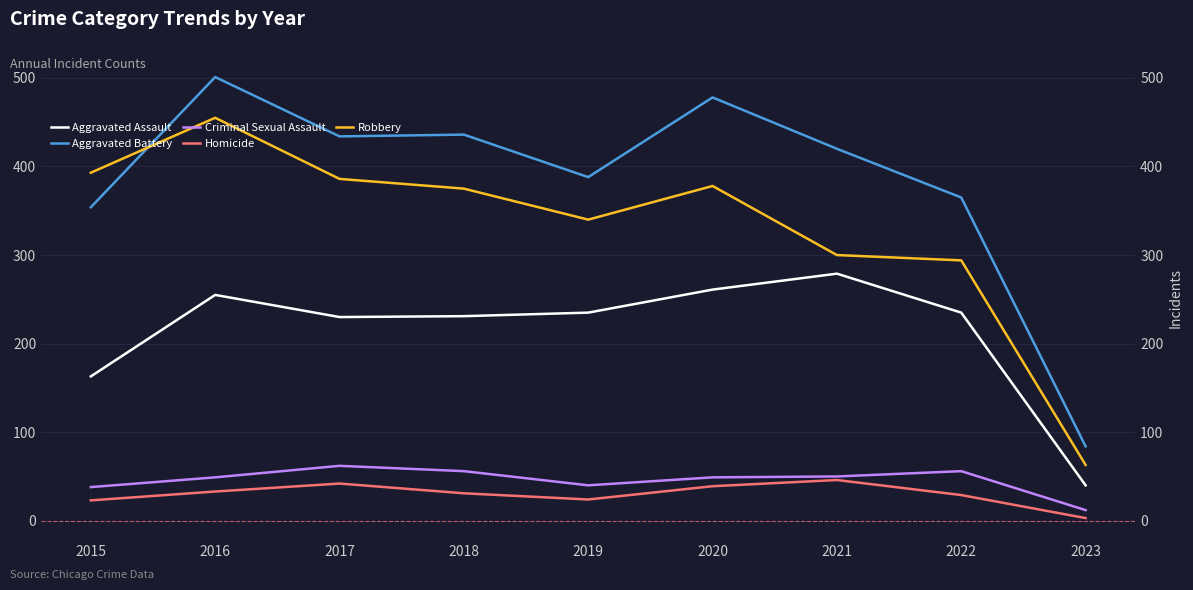

Reading left to right, what are all the values shown in this chart?

Aggravated Assault: 163	255	230	231	235	261	279	235	40
Aggravated Battery: 354	501	434	436	388	478	420	365	84
Criminal Sexual Assault: 38	49	62	56	40	49	50	56	12
Homicide: 23	33	42	31	24	39	46	29	3
Robbery: 393	455	386	375	340	378	300	294	63